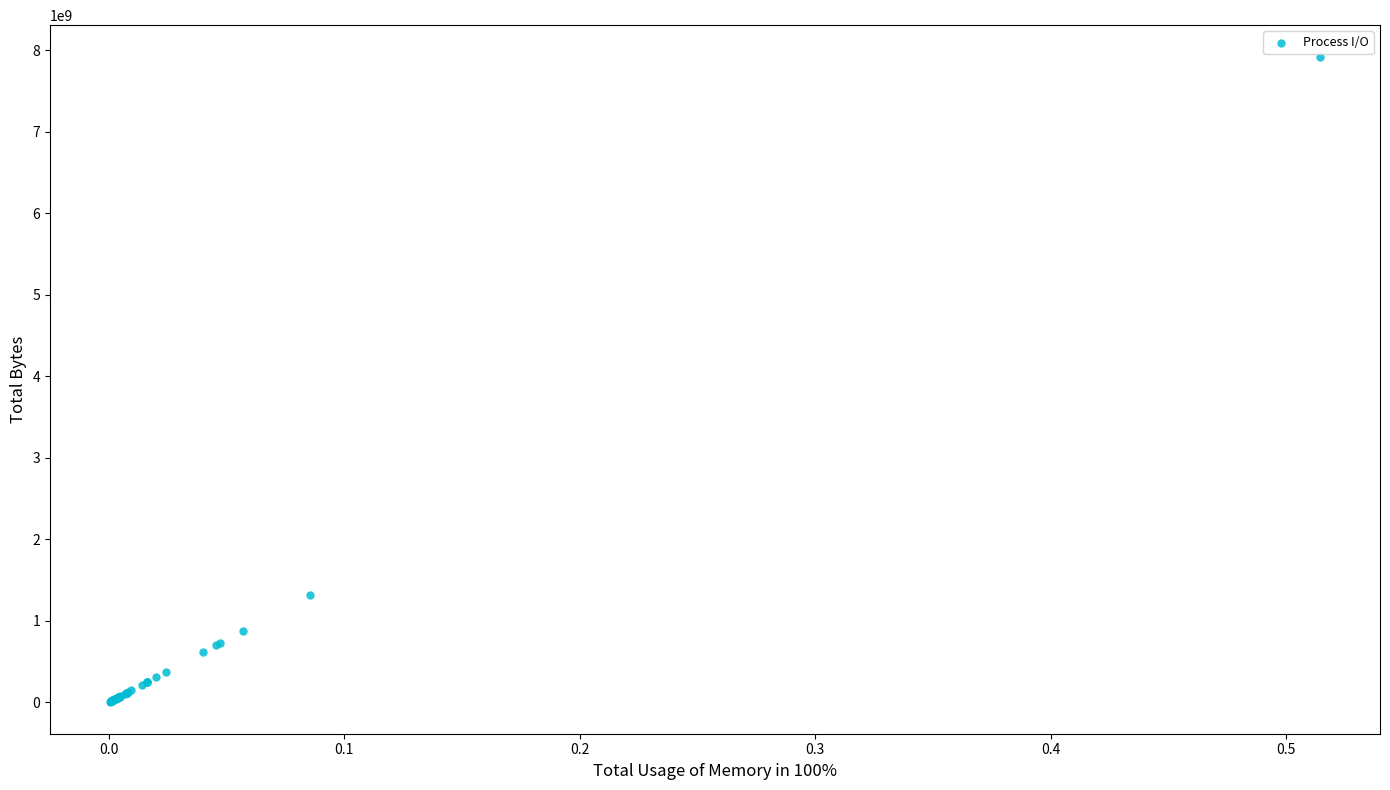

What Y value in the scatter plot is closest to 3961858662?

1314180300.8